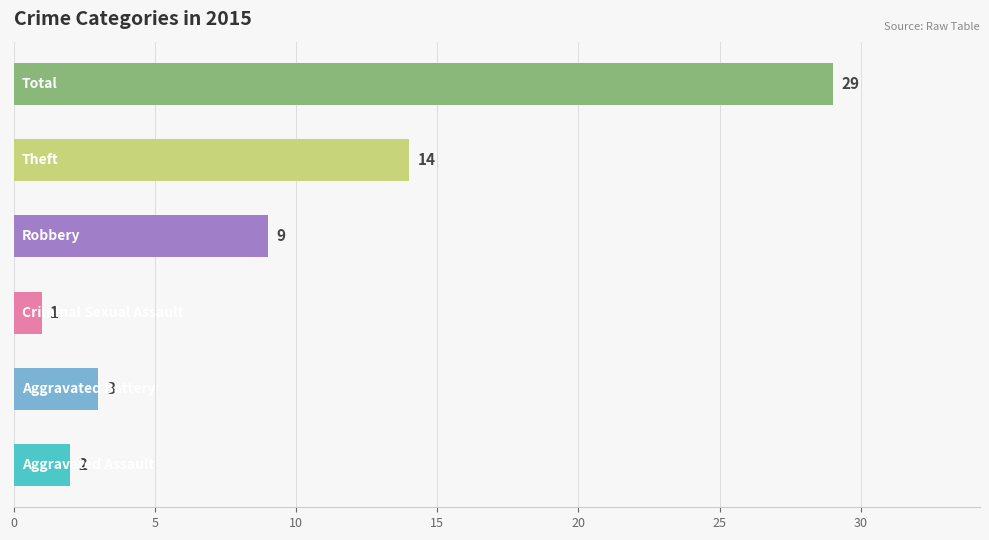

Reading left to right, transcribe all the data shown in this chart.

Aggravated Assault=2	Aggravated Battery=3	Criminal Sexual Assault=1	Robbery=9	Theft=14	Total=29